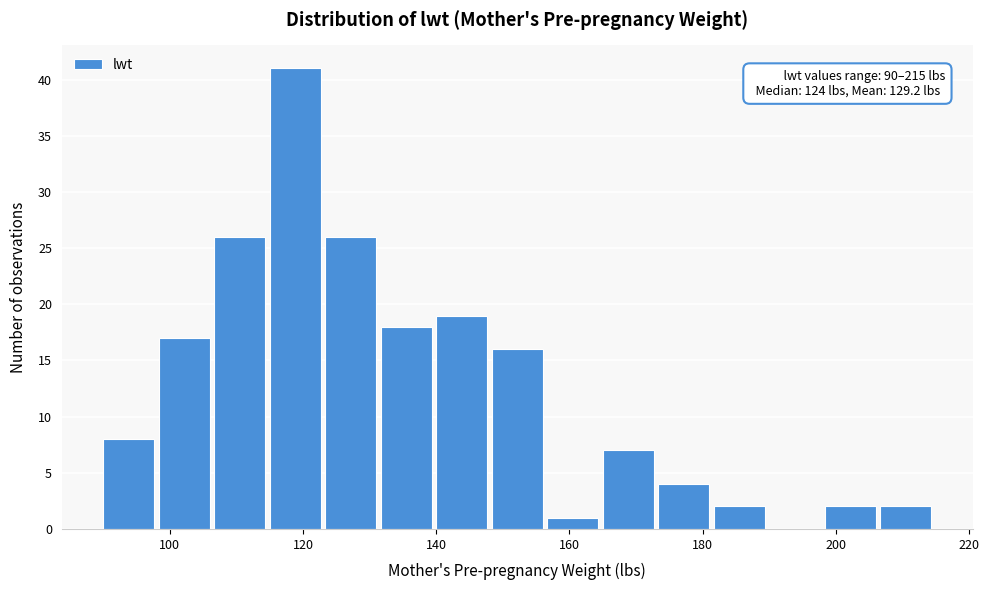

Which range on the x-axis has the tallest bar?

116 to 124